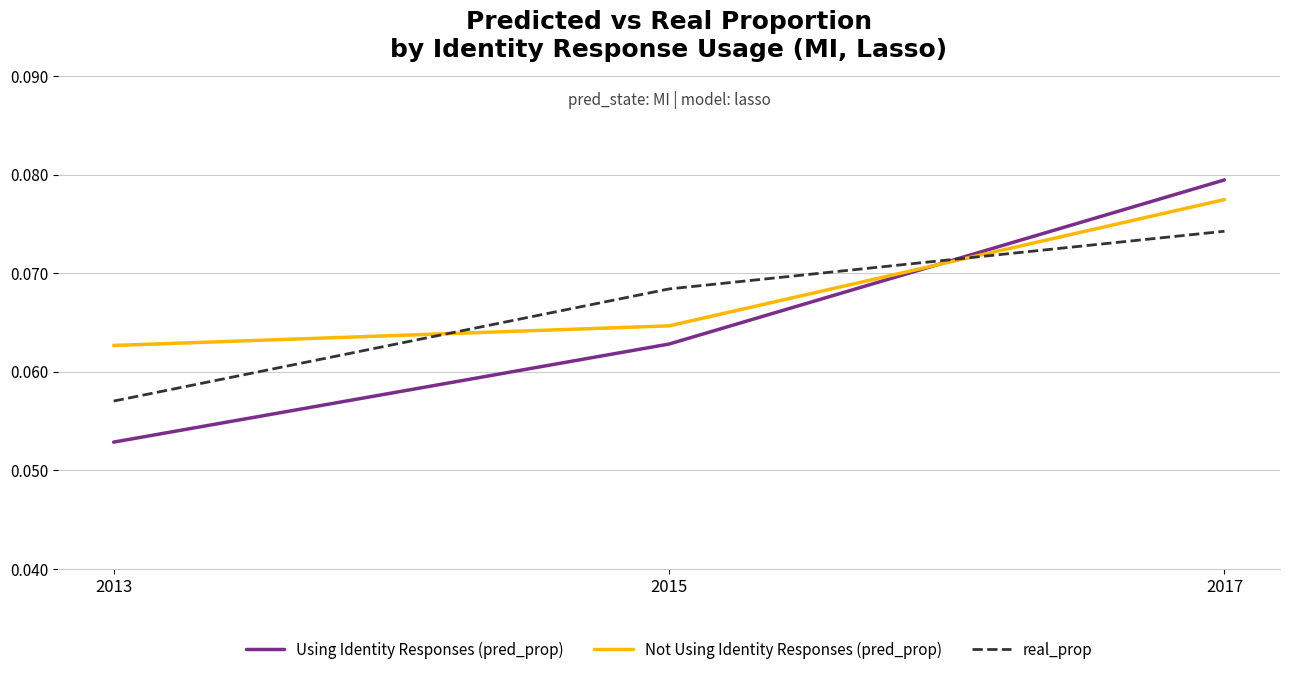

Is the value of Not Using Identity Responses (pred_prop) at 2017 greater than the value of real_prop at 2015?

Yes